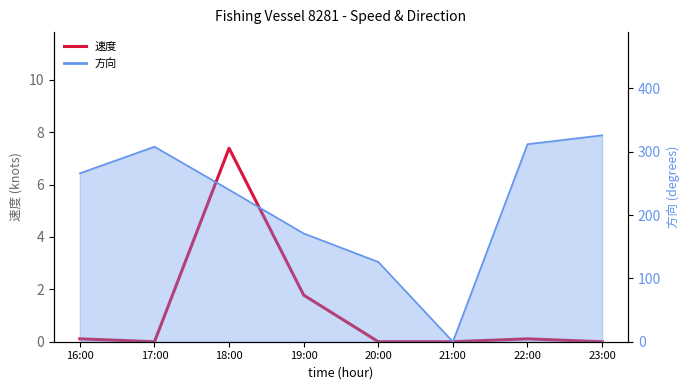

How many lines are shown in the chart?

1